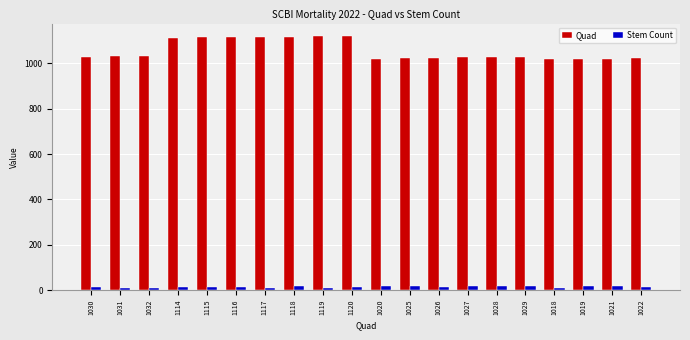

True or false: Quad has a value of 1018 at 1018.

True